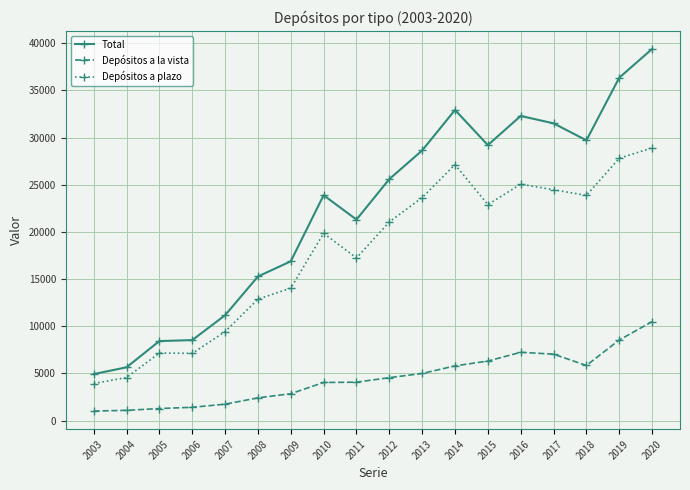

What is the average value of the Total series?

22315.6